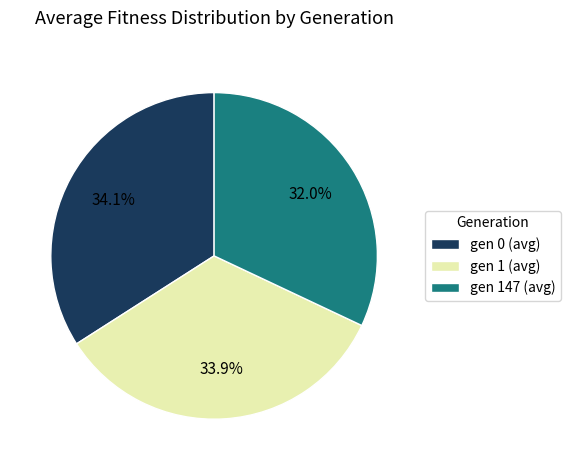

How many slices are in this pie chart?

3